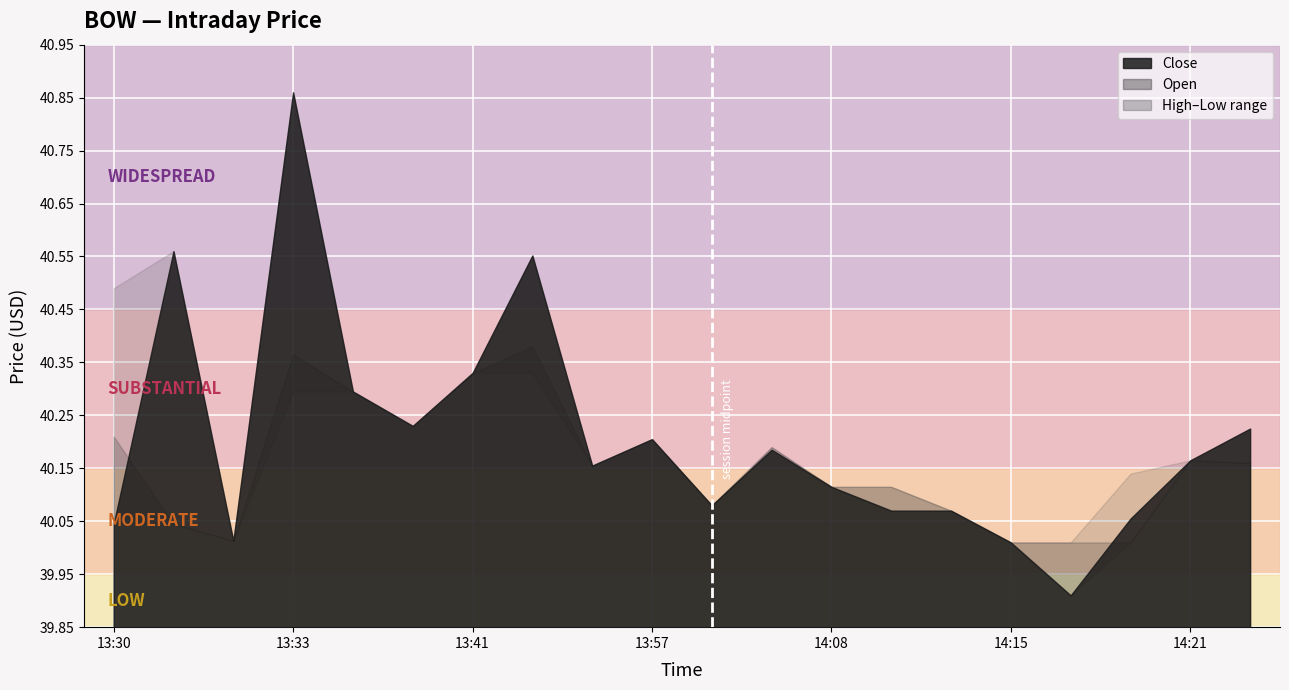

Is it true that Close equals 40.0 at 13:30?

True